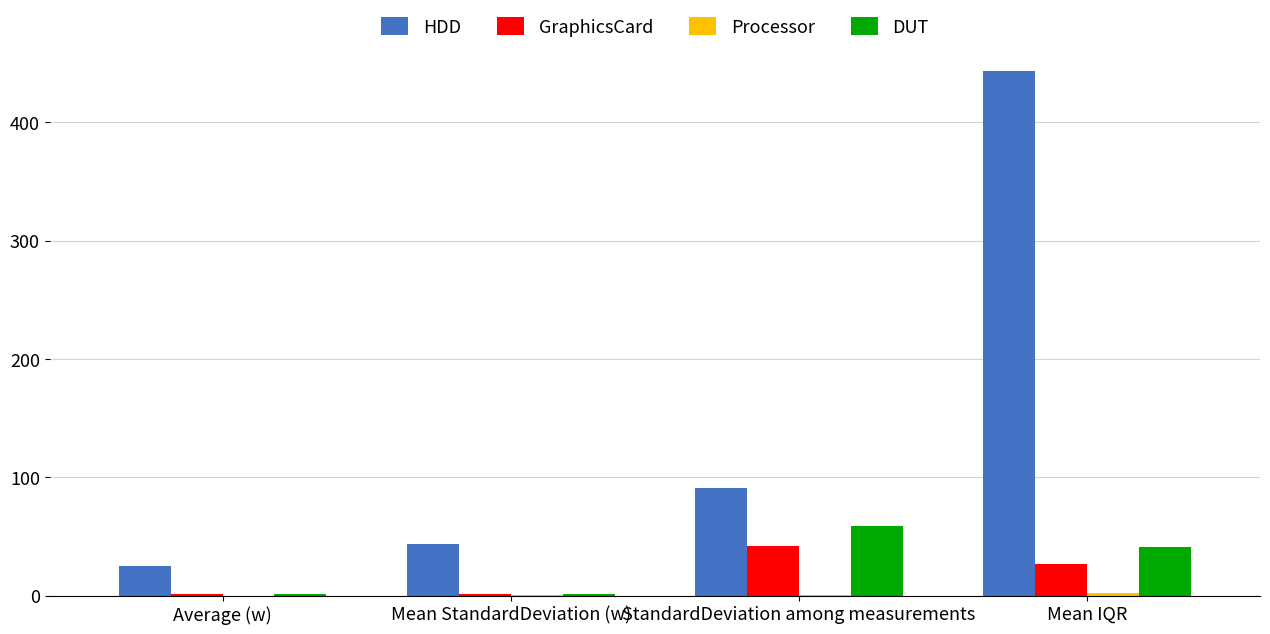

What is the maximum value shown in the chart?

443.8